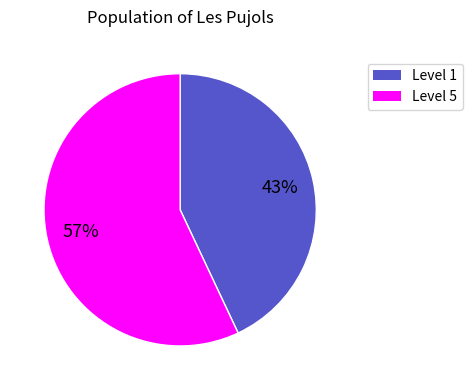

Does any single category account for the majority?

Yes